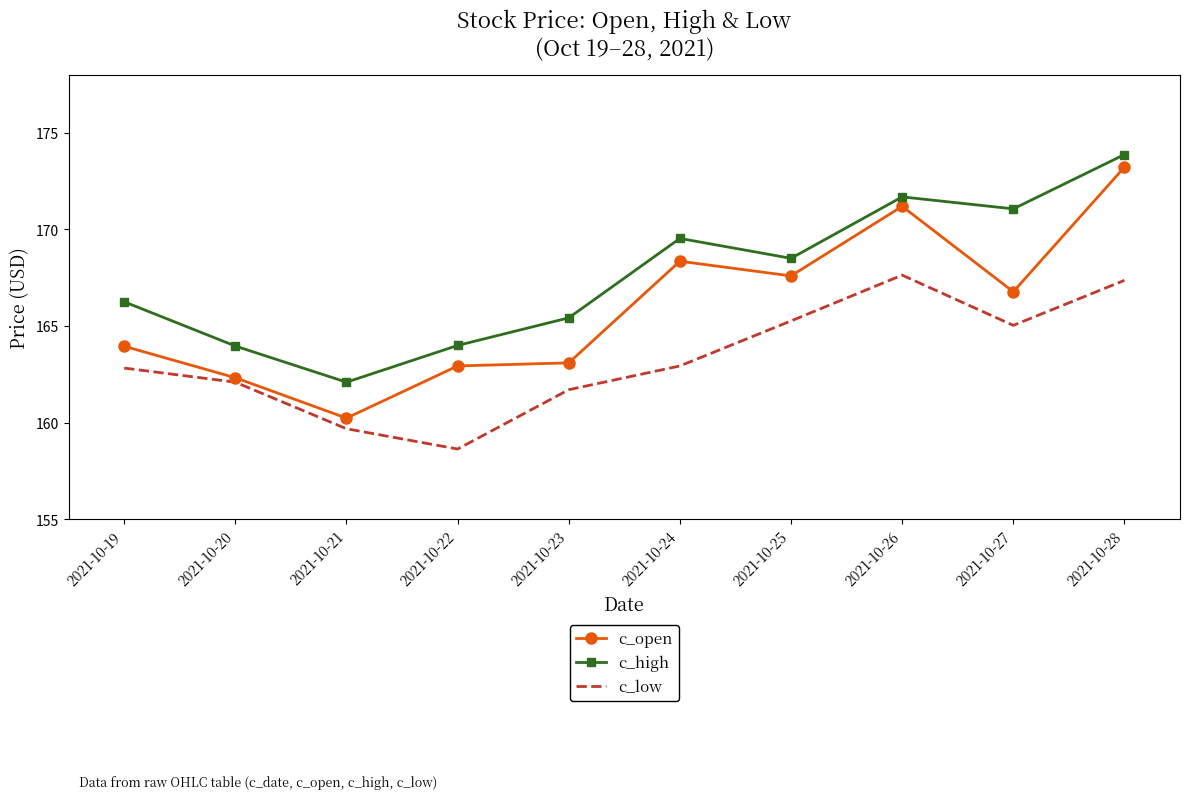

Which series changed the most between 2021-10-21 and 2021-10-26?

c_open